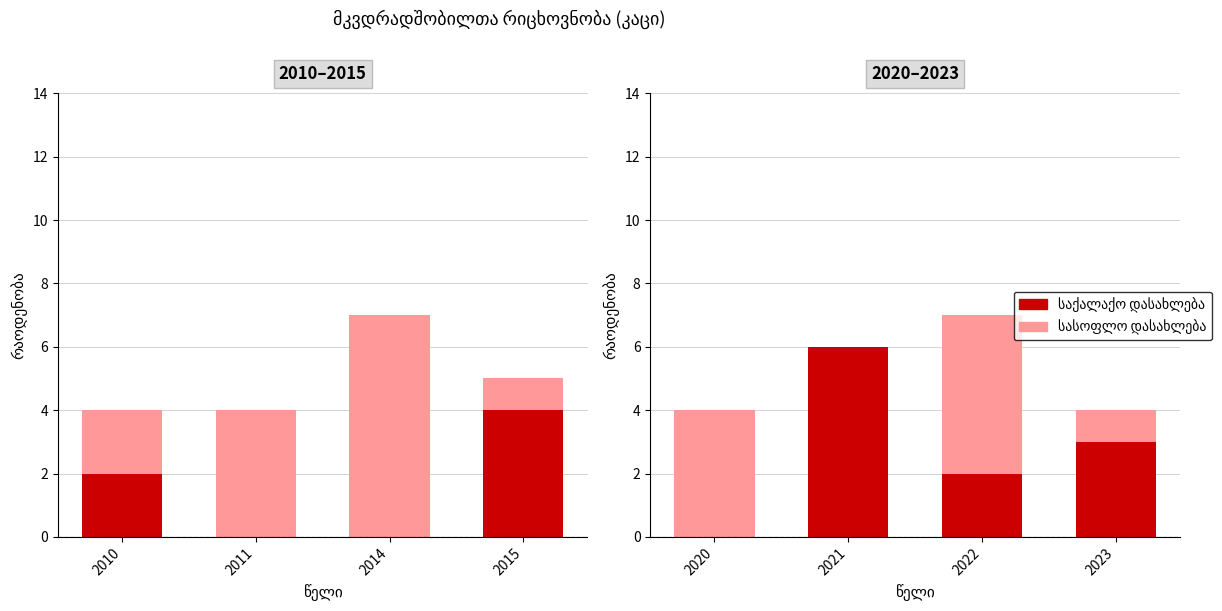

The value of საქალაქო დასახლება at 2015 is 5. True or false?

False